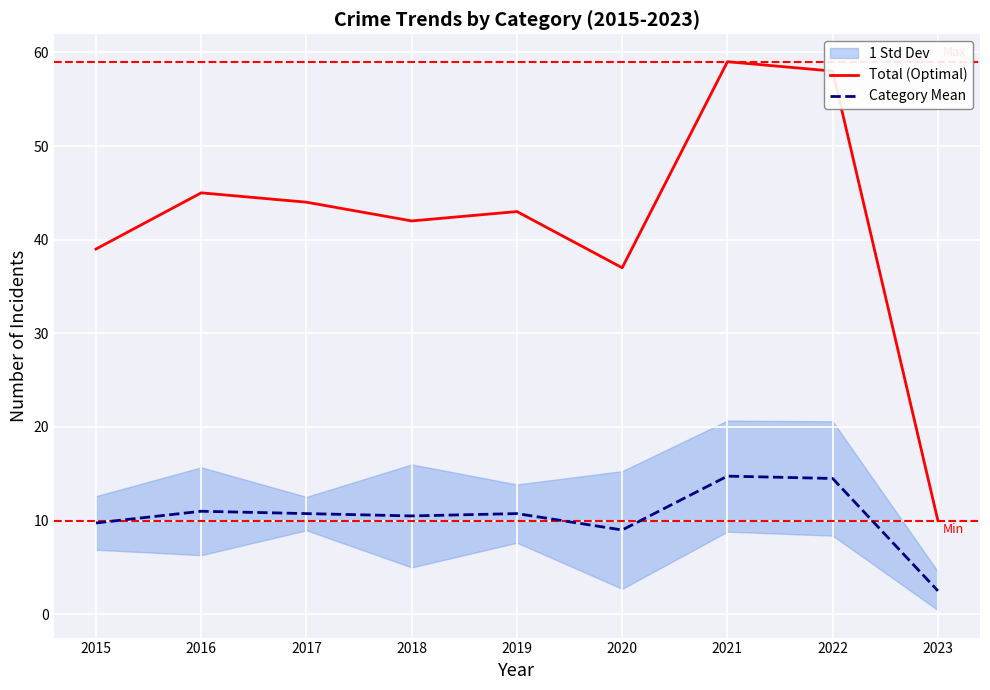

Rank the series at 2018 from highest to lowest value.

Total (Optimal), Category Mean